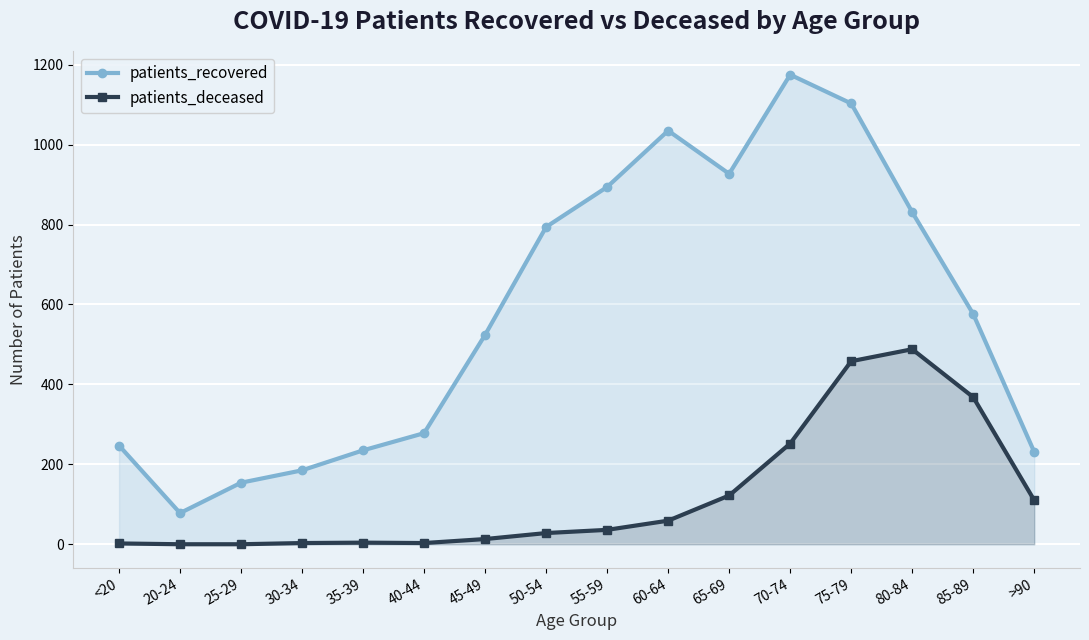

True or false: patients_recovered and patients_deceased intersect in this chart.

False